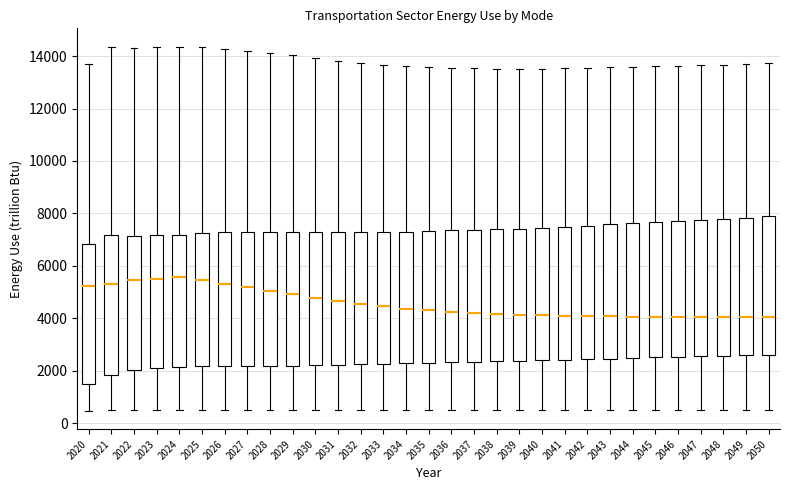

Reading left to right, transcribe this box plot: for each box, give where its median line is, the range the box spans, and where its two whiskers end, as read against the y-axis. The values are not printed on the chart, so give them approximately, as read against the axis.

2020: median 5200, box 1400 to 6800, whiskers 400 to 13600
2021: median 5400, box 1800 to 7200, whiskers 400 to 14400
2022: median 5400, box 2000 to 7200, whiskers 400 to 14400
2023: median 5600, box 2200 to 7200, whiskers 400 to 14400
2024: median 5600, box 2200 to 7200, whiskers 400 to 14400
2025: median 5400, box 2200 to 7200, whiskers 400 to 14400
2026: median 5400, box 2200 to 7200, whiskers 400 to 14200
2027: median 5200, box 2200 to 7200, whiskers 400 to 14200
2028: median 5000, box 2200 to 7400, whiskers 400 to 14200
2029: median 5000, box 2200 to 7400, whiskers 400 to 14000
2030: median 4800, box 2200 to 7400, whiskers 400 to 14000
2031: median 4600, box 2200 to 7200, whiskers 400 to 13800
2032: median 4600, box 2200 to 7200, whiskers 400 to 13800
2033: median 4400, box 2200 to 7200, whiskers 400 to 13600
2034: median 4400, box 2200 to 7400, whiskers 400 to 13600
2035: median 4400, box 2400 to 7400, whiskers 400 to 13600
2036: median 4200, box 2400 to 7400, whiskers 400 to 13600
2037: median 4200, box 2400 to 7400, whiskers 400 to 13600
2038: median 4200, box 2400 to 7400, whiskers 400 to 13600
2039: median 4200, box 2400 to 7400, whiskers 400 to 13600
2040: median 4200, box 2400 to 7400, whiskers 400 to 13600
2041: median 4000, box 2400 to 7400, whiskers 600 to 13600
2042: median 4000, box 2400 to 7600, whiskers 600 to 13600
2043: median 4000, box 2400 to 7600, whiskers 600 to 13600
2044: median 4000, box 2400 to 7600, whiskers 600 to 13600
2045: median 4000, box 2600 to 7600, whiskers 600 to 13600
2046: median 4000, box 2600 to 7800, whiskers 600 to 13600
2047: median 4000, box 2600 to 7800, whiskers 600 to 13600
2048: median 4000, box 2600 to 7800, whiskers 600 to 13600
2049: median 4000, box 2600 to 7800, whiskers 600 to 13800
2050: median 4000, box 2600 to 7800, whiskers 600 to 13800